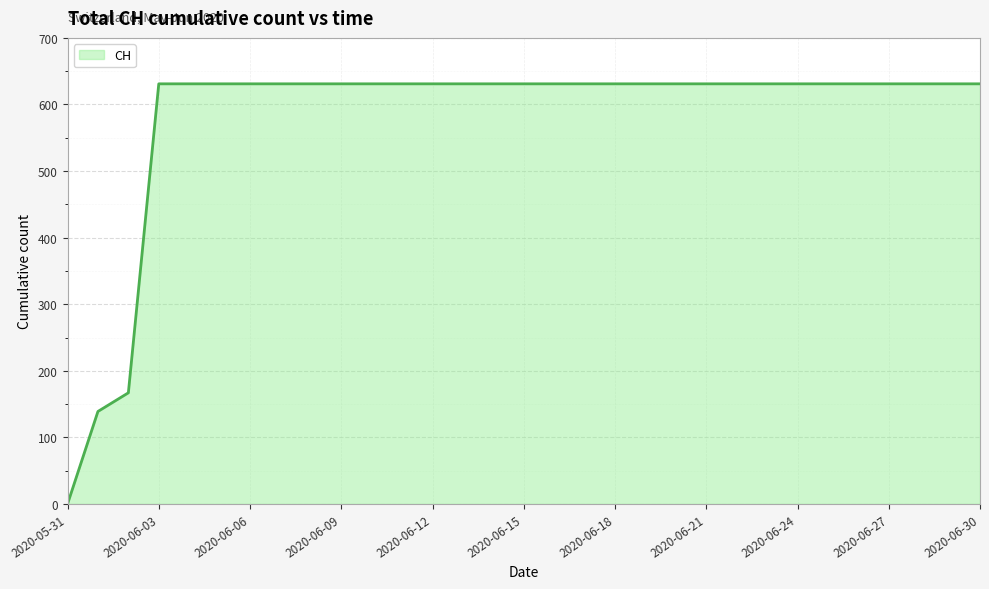

What is the difference between the second highest and minimum values?

631